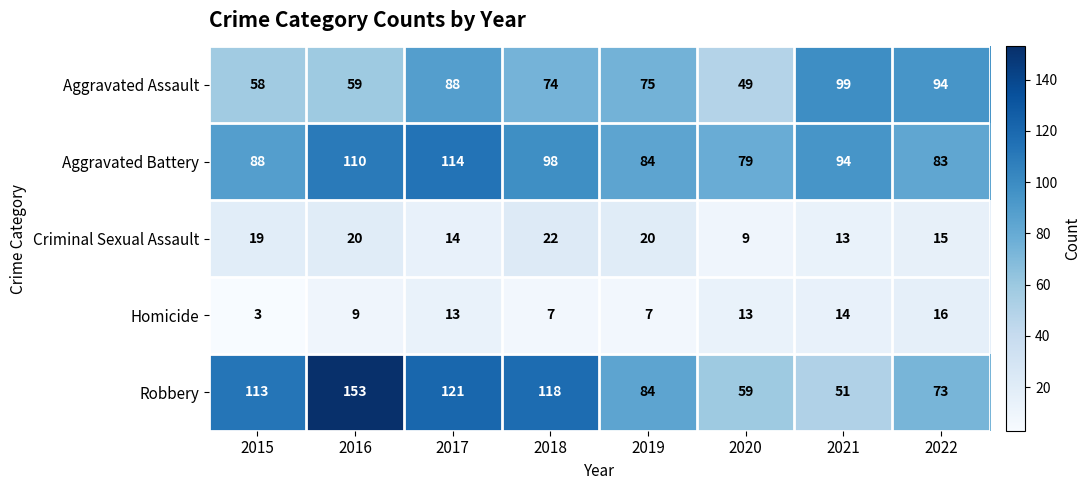

What is the total value across all series at 2019?

270